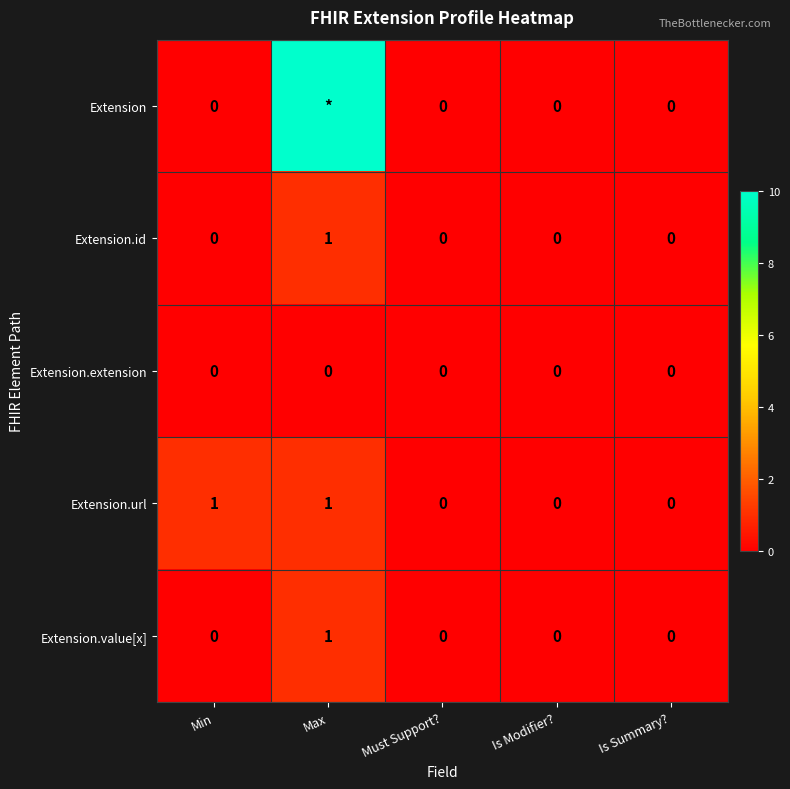

Count the Extension.value[x] values in the range 0 to 1.

5